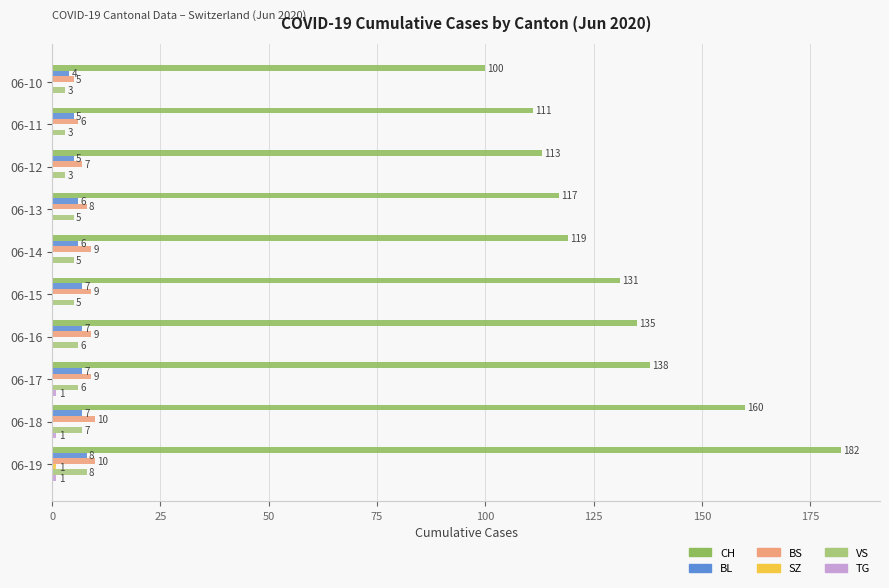

Count the number of data series in this chart.

6